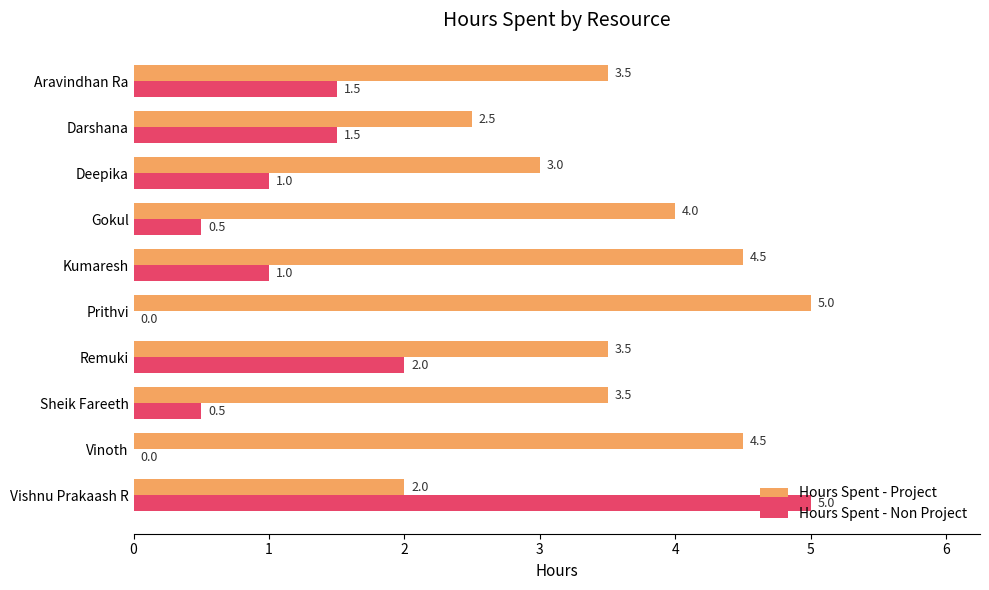

Which series changed the most between Remuki and Vinoth?

Hours Spent - Non Project